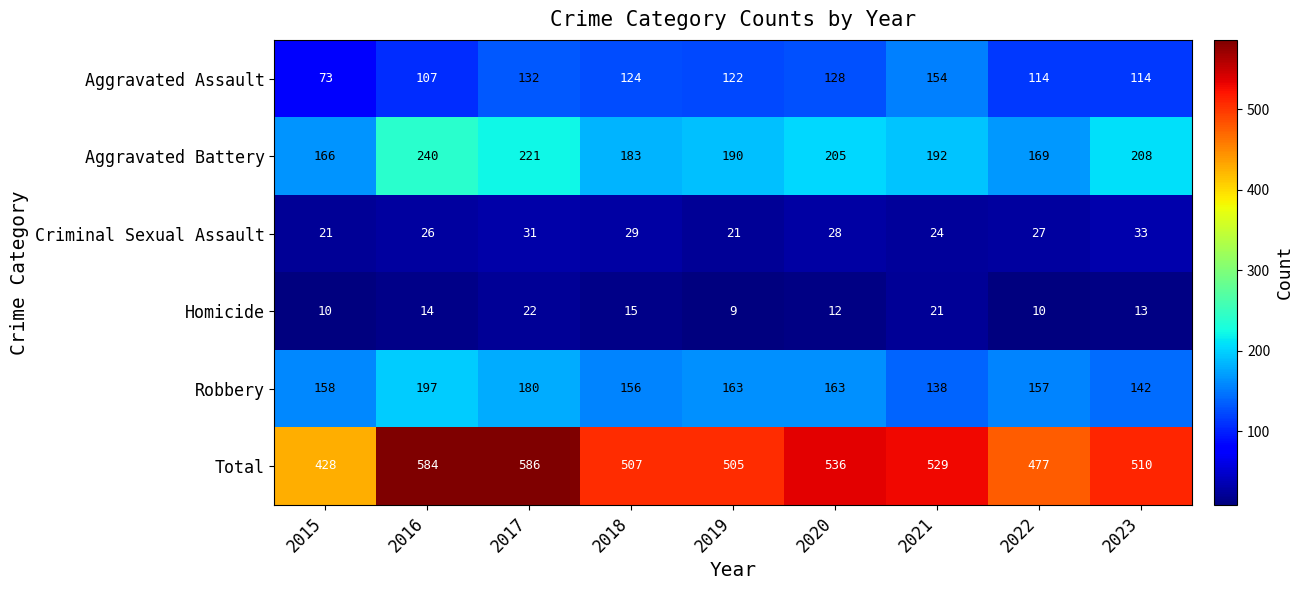

What is the difference between the highest and lowest values at 2016?

570